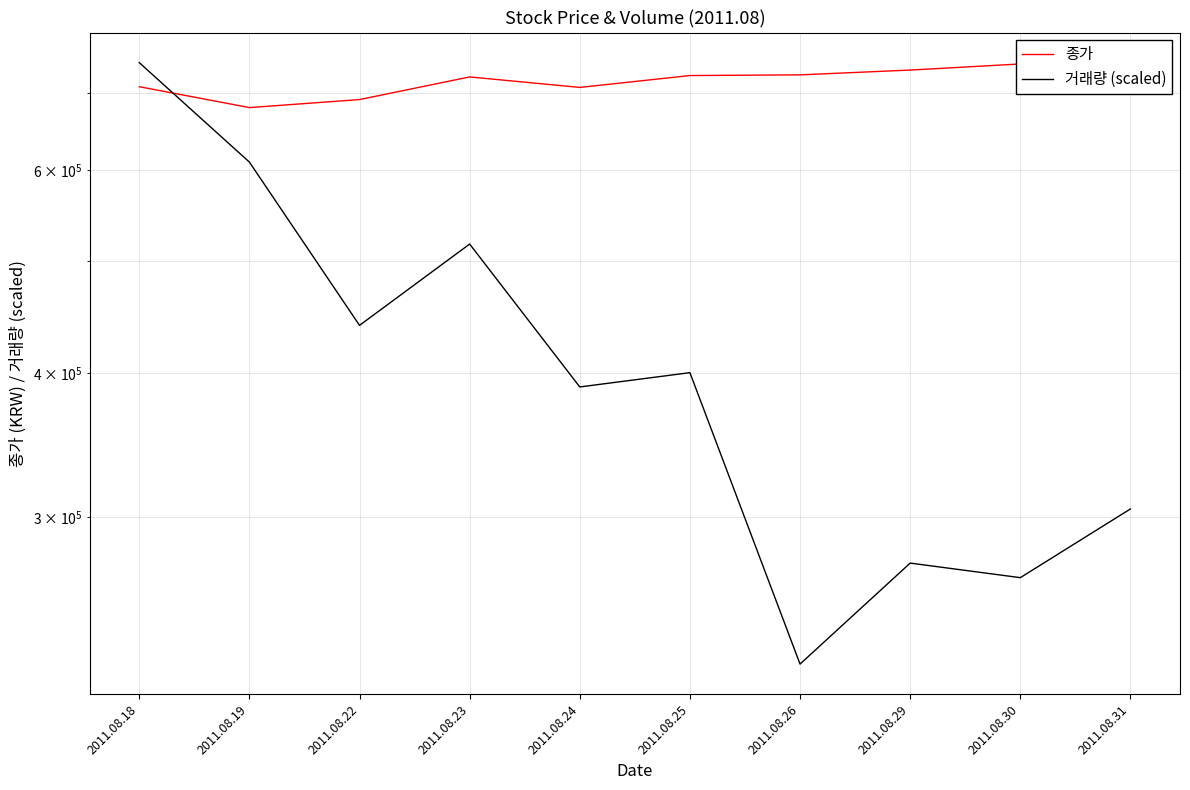

Between which two adjacent categories do 거래량 (scaled) and 종가 first intersect?

2011.08.18 and 2011.08.19